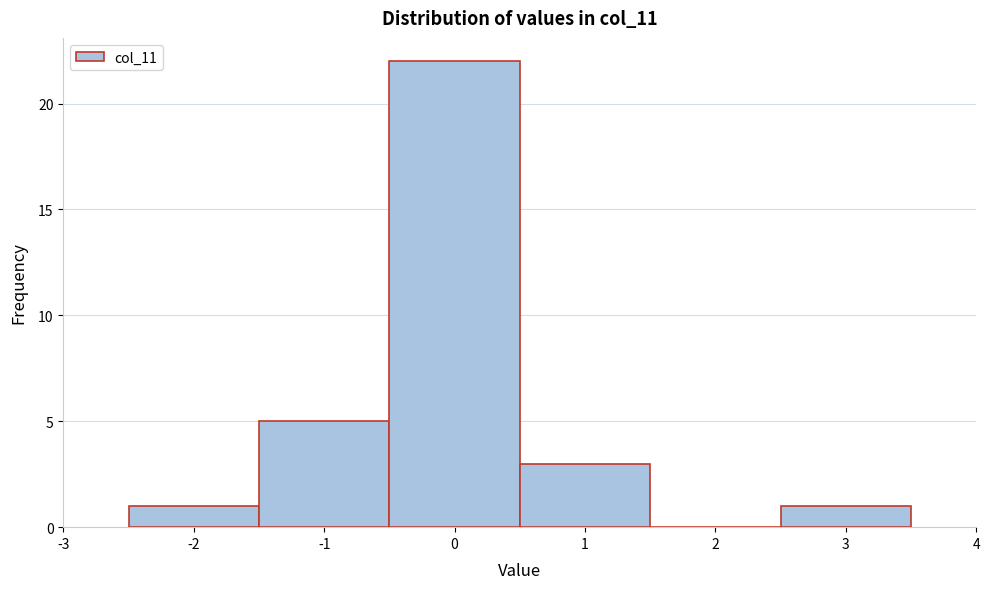

How tall is the bar that spans -0.5 to 0.5 on the x-axis? The values are not printed on the chart, so give them approximately, as read against the axis.

22